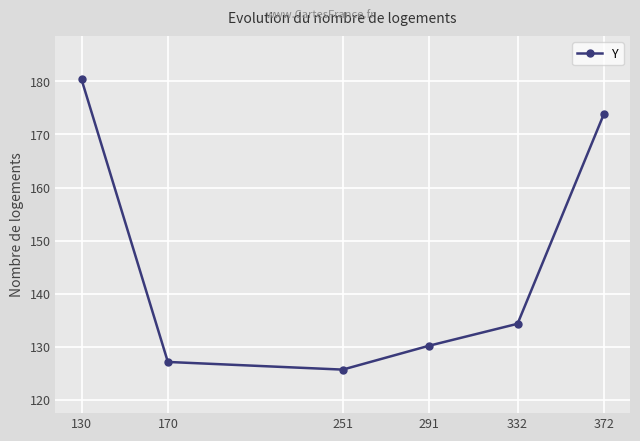

What is the difference between the maximum and second lowest values?

53.2